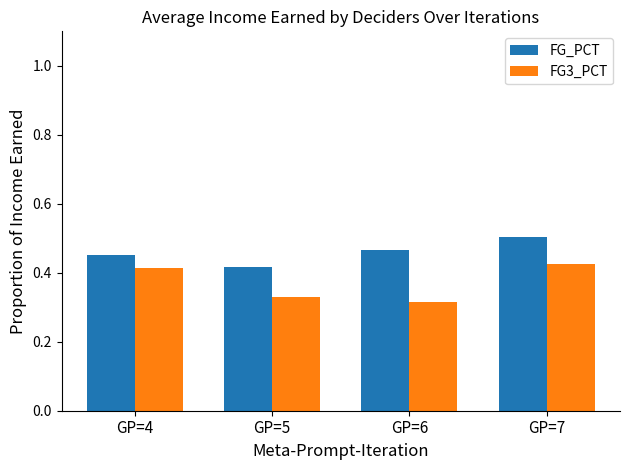

What is the difference between the maximum and minimum values in the FG_PCT series?

0.1